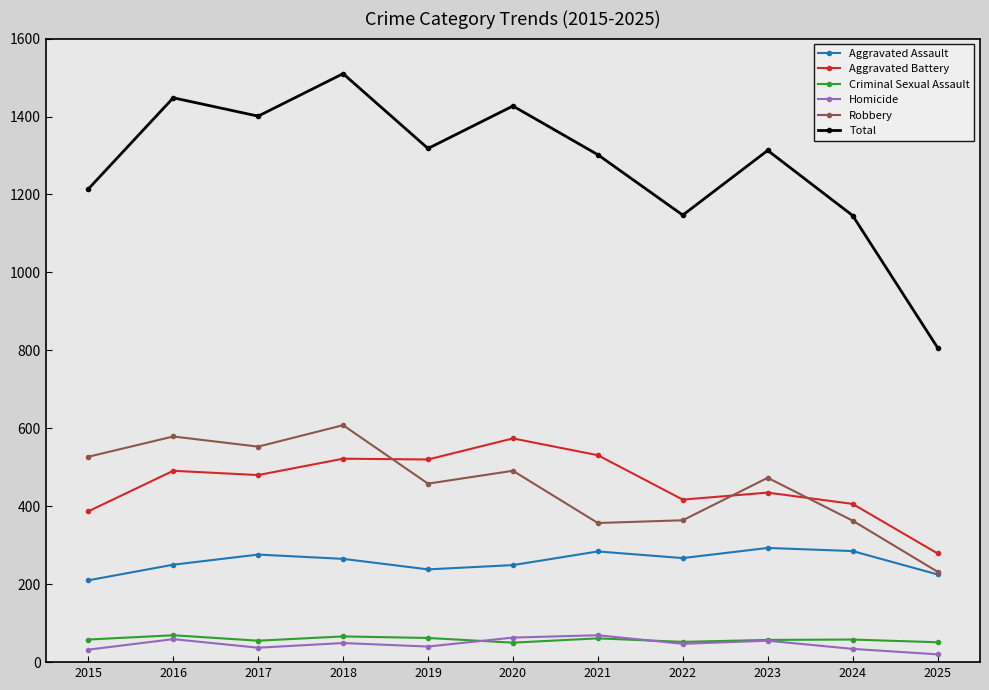

Where does the Robbery series first go above 473?

2015